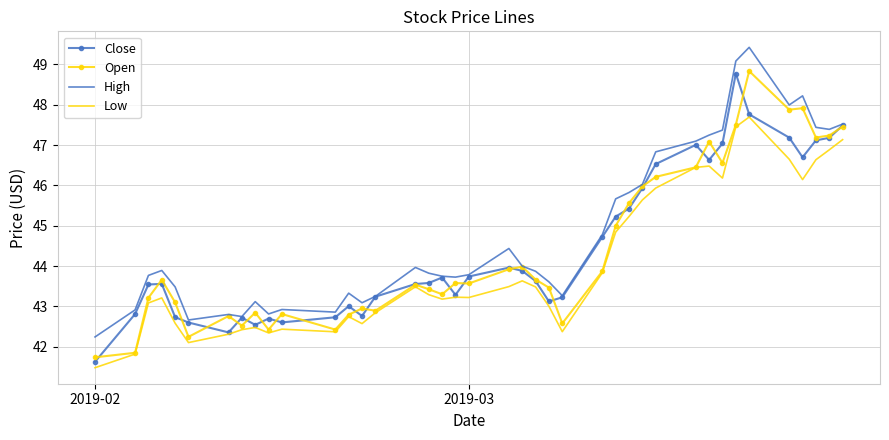

True or false: High and Low intersect in this chart.

False